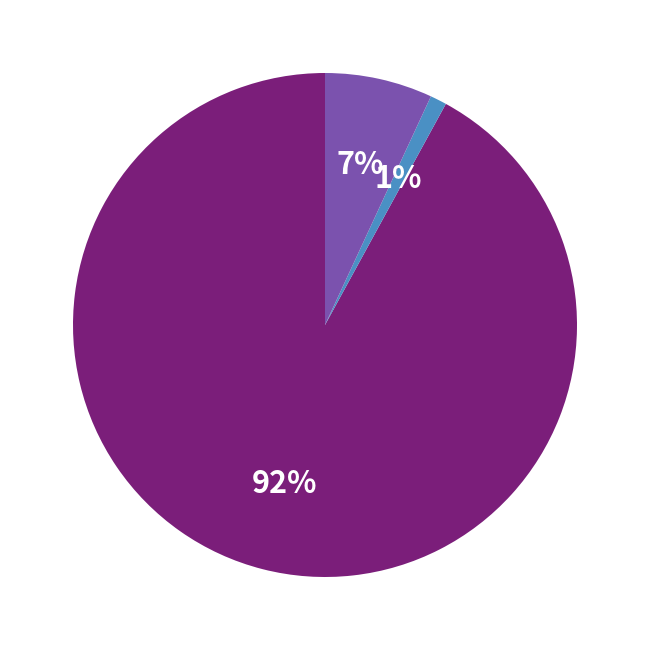

Is there any slice that represents more than half of the pie?

Yes